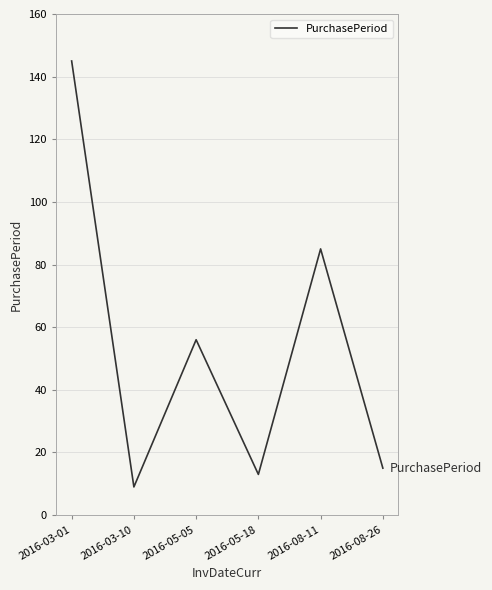

How many interior local peaks (higher than both neighbors) does the data have?

2